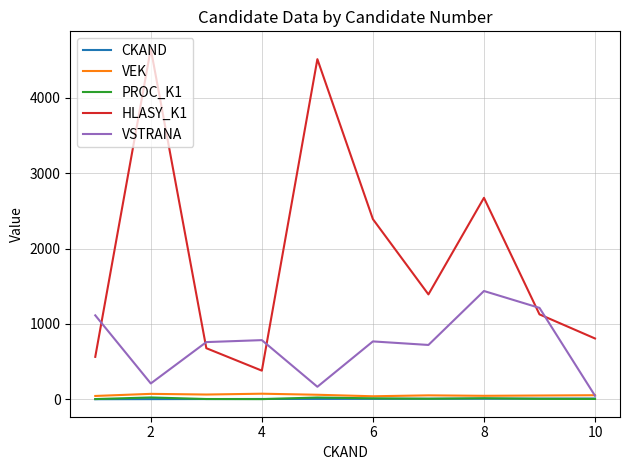

True or false: VEK has more than 0 interior local peaks.

True